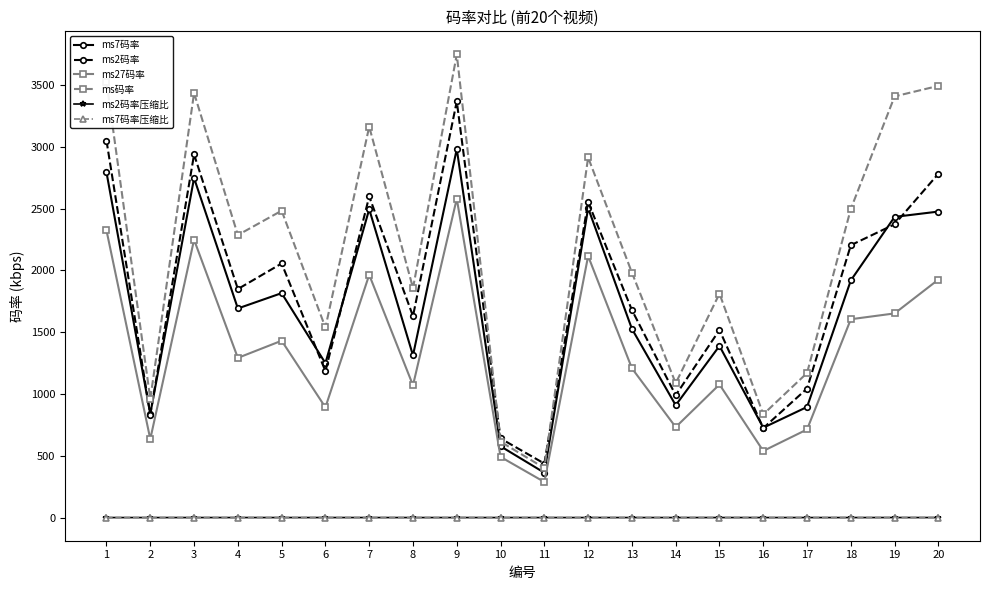

True or false: ms27码率 and ms2码率压缩比 cross at least once.

False